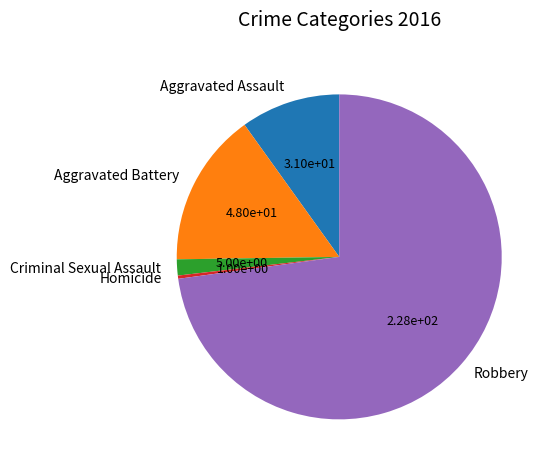

Does Aggravated Battery represent more than half of the total?

No